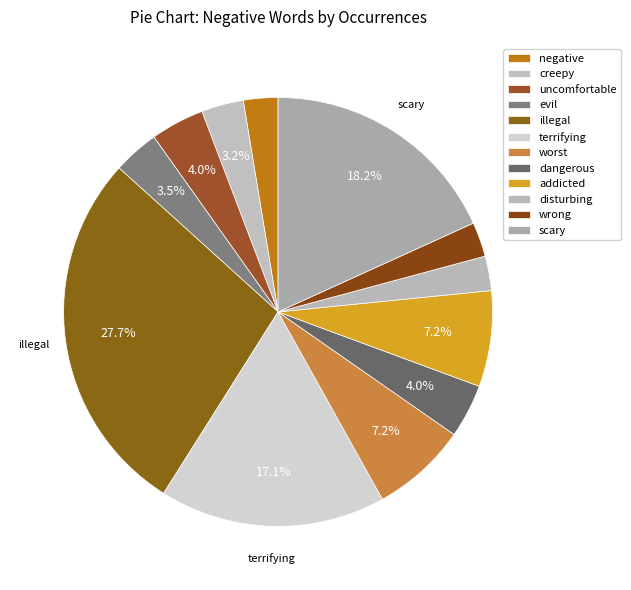

Count the number of slices in the pie.

12